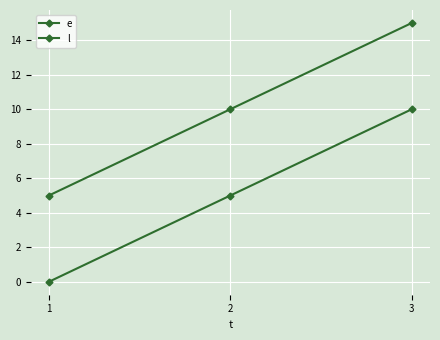

How many values in the l series are below 10?

1